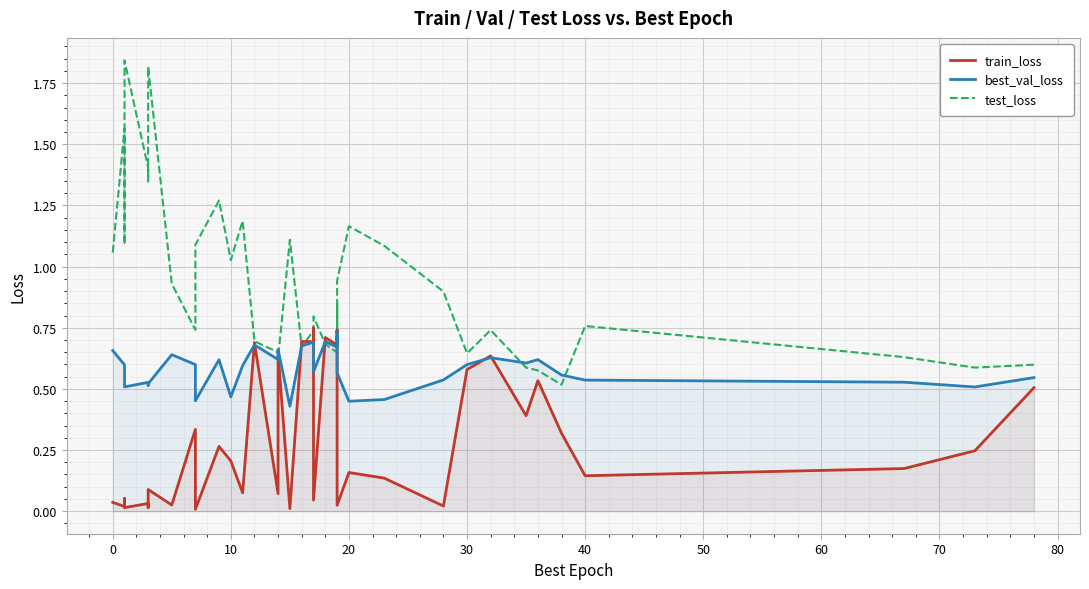

The test_loss series shows 1.5 at 80. True or false?

False